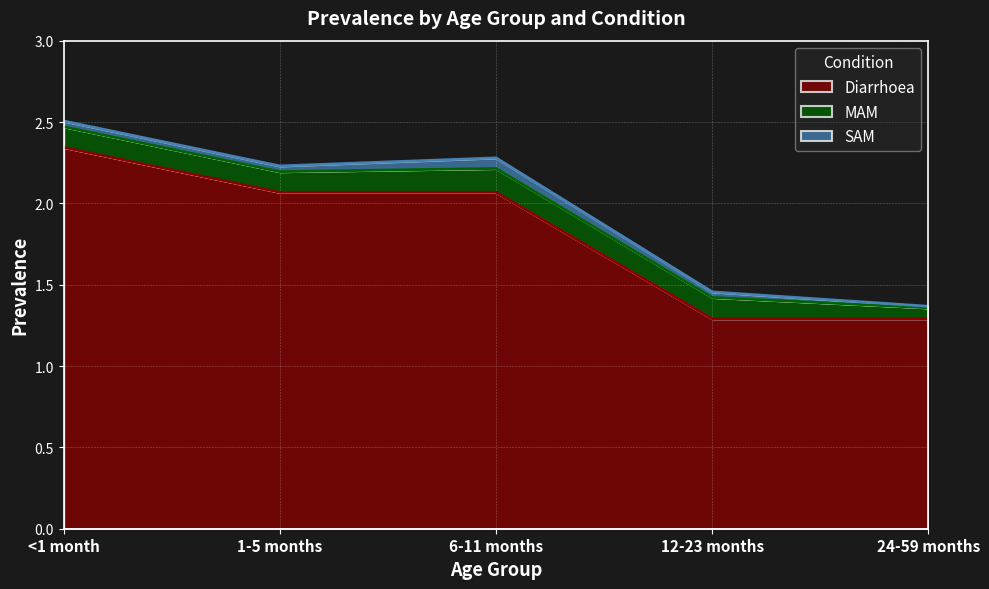

Does the chart display data point markers on the line(s)?

No